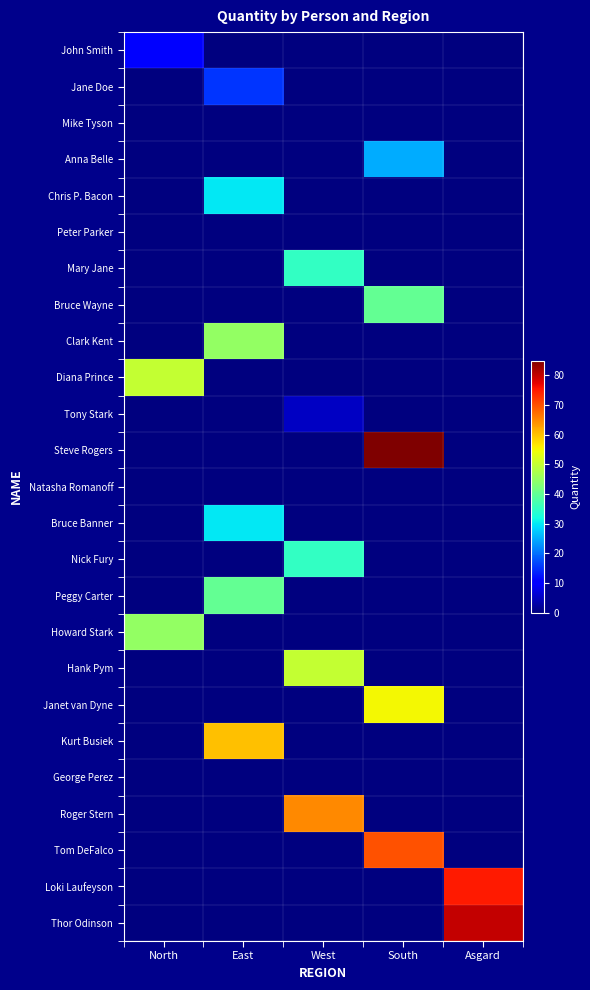

Which series has the largest total across all categories?

Steve Rogers